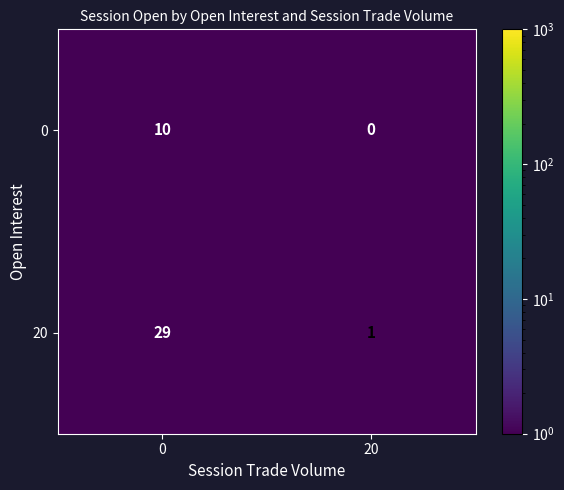

The value of 0 at 20 is 0. True or false?

True